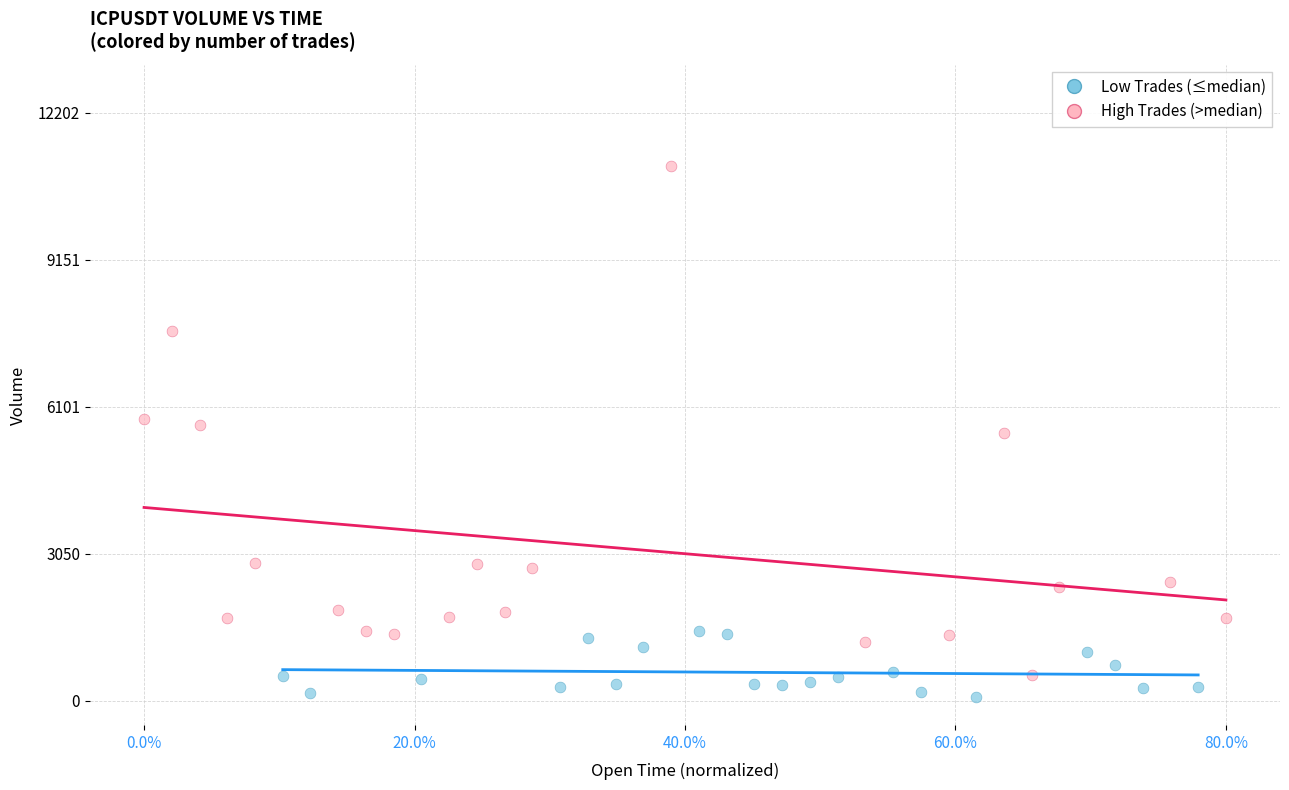

Which series reaches the maximum Y coordinate?

High Trades (>median)